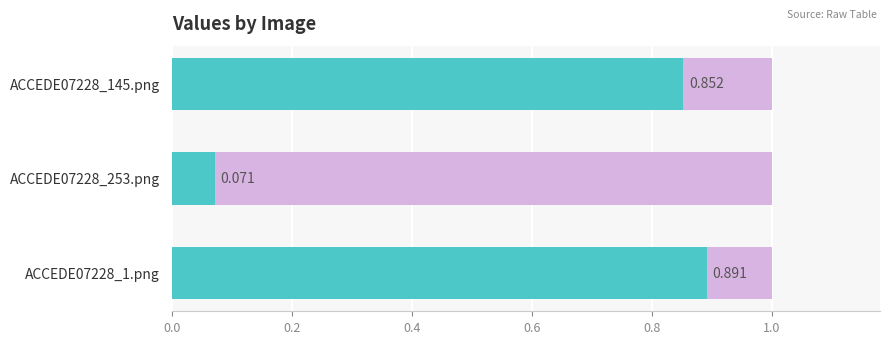

The chart shows a value of 0.1 at ACCEDE07228_253.png. True or false?

False